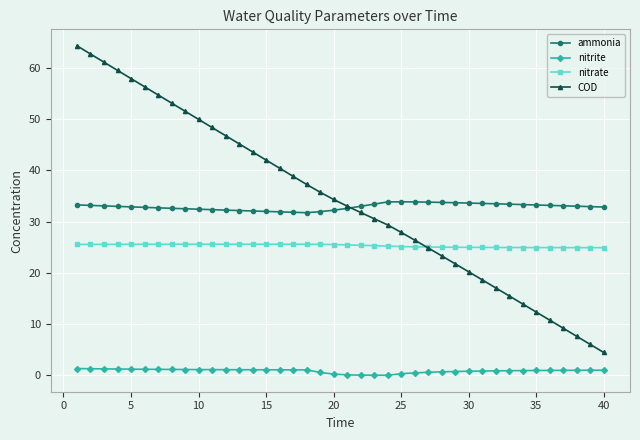

Which series has the largest range (max minus min)?

COD